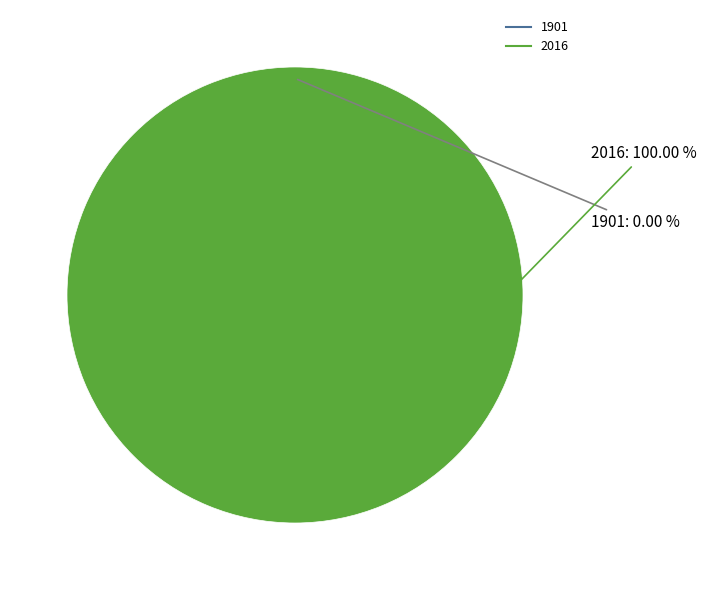

Which category has the smallest portion of the pie?

1901